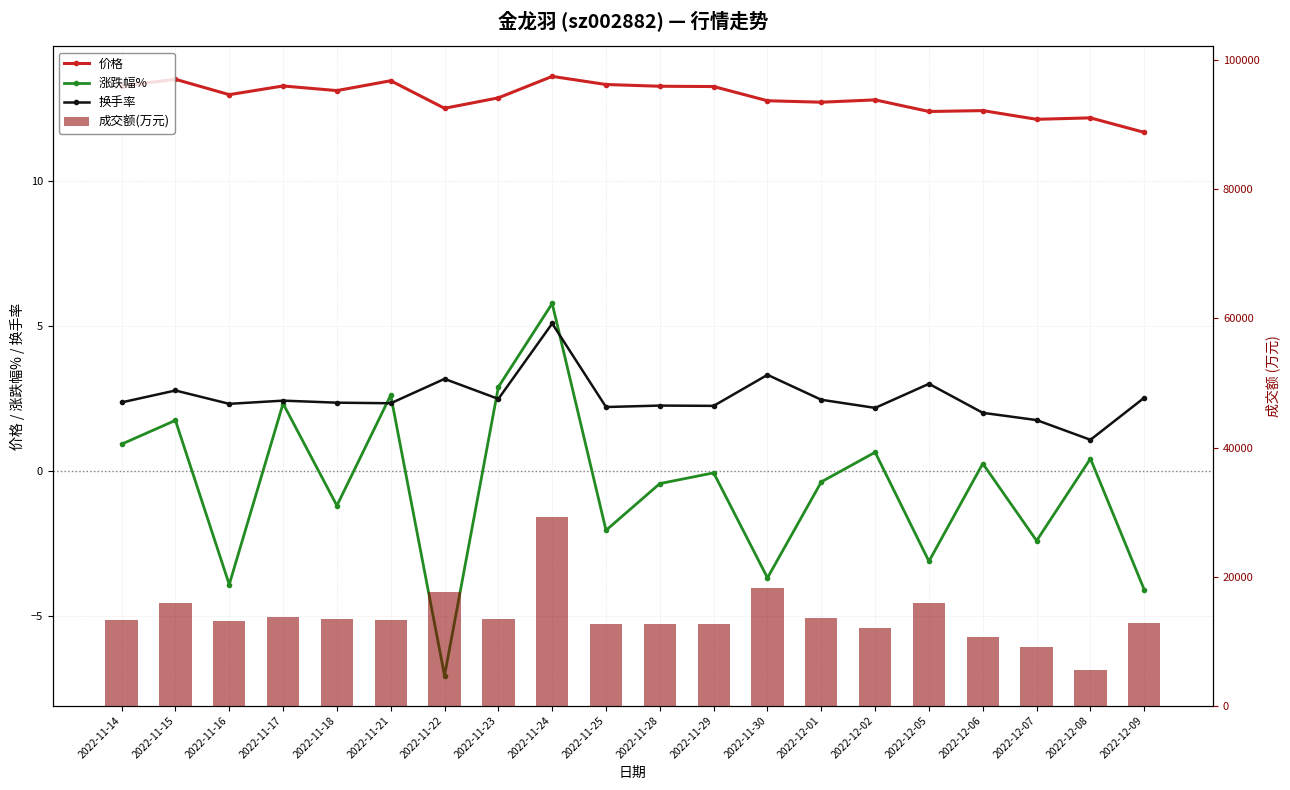

What is the sum of the 价格 values at 2022-12-01 and 2022-12-02?

25.5